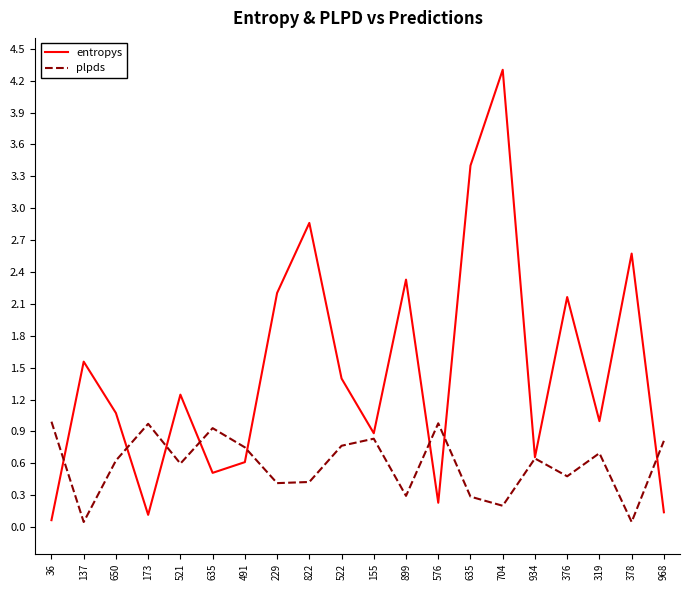

Reading left to right, list all the values displayed in this chart.

entropys: 36=0.1	137=1.6	650=1.1	173=0.1	521=1.2	635=0.5	491=0.6	229=2.2	822=2.9	522=1.4	155=0.9	899=2.3	576=0.2	635=3.4	704=4.3	934=0.7	376=2.2	319=1.0	378=2.6	968=0.1
plpds: 36=1.0	137=0.0	650=0.6	173=1.0	521=0.6	635=0.9	491=0.8	229=0.4	822=0.4	522=0.8	155=0.8	899=0.3	576=1.0	635=0.3	704=0.2	934=0.6	376=0.5	319=0.7	378=0.0	968=0.8